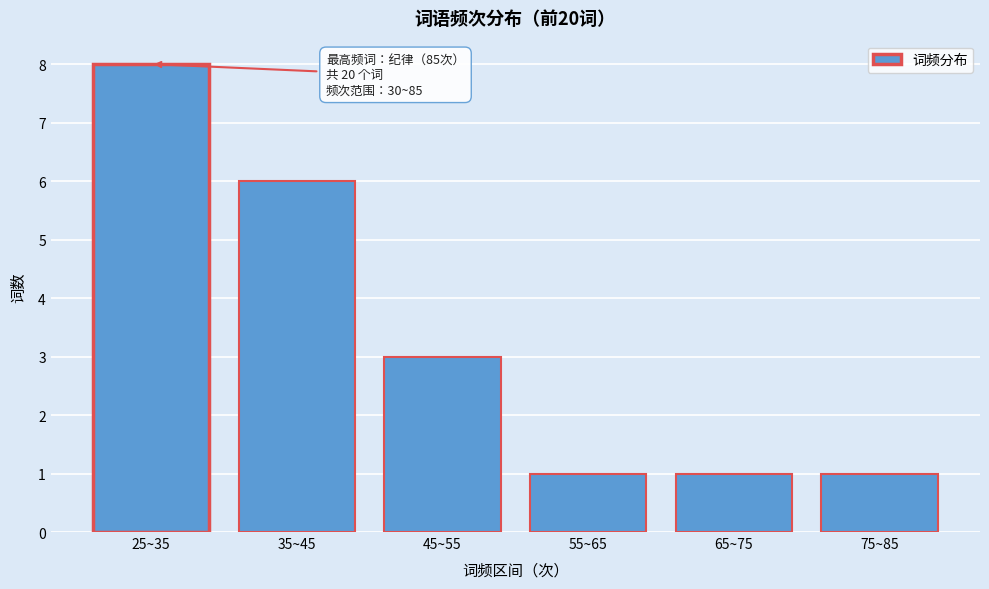

Reading left to right, list all the values displayed in this chart.

25~35=8	35~45=6	45~55=3	55~65=1	65~75=1	75~85=1